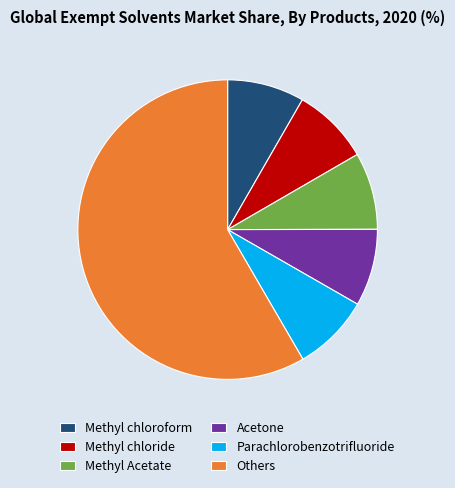

Which slice represents more than half of the pie?

Others